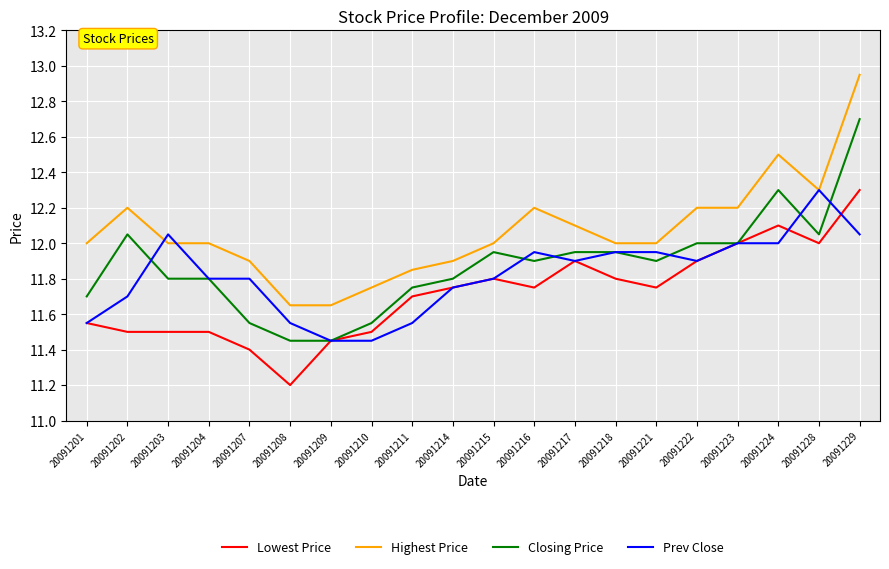

Between 20091214 and 20091224, which series saw the biggest shift?

Highest Price